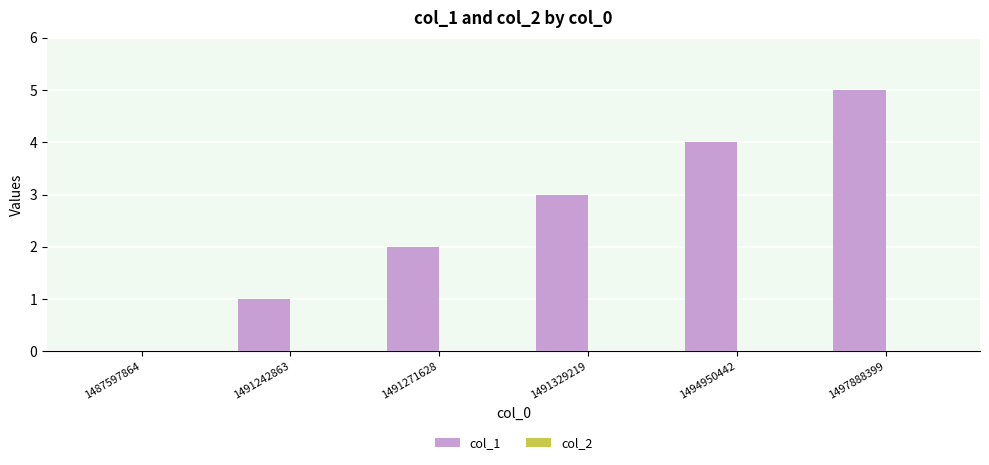

What is the sum of all values?

15